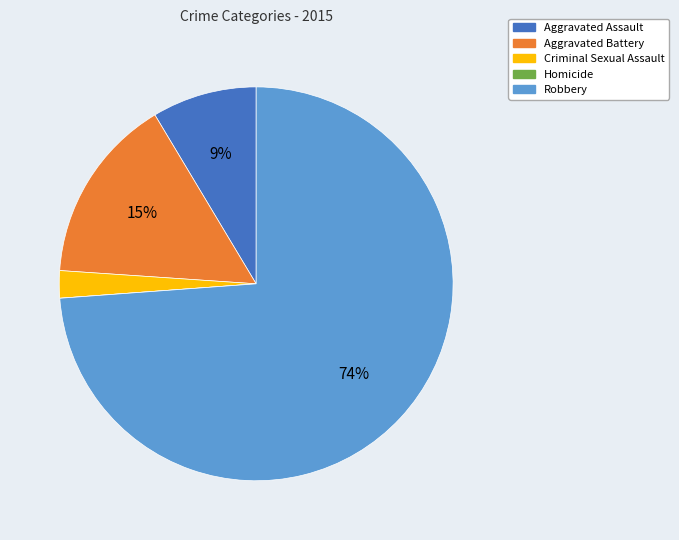

Do Aggravated Assault and Robbery together represent more than half of the pie?

Yes